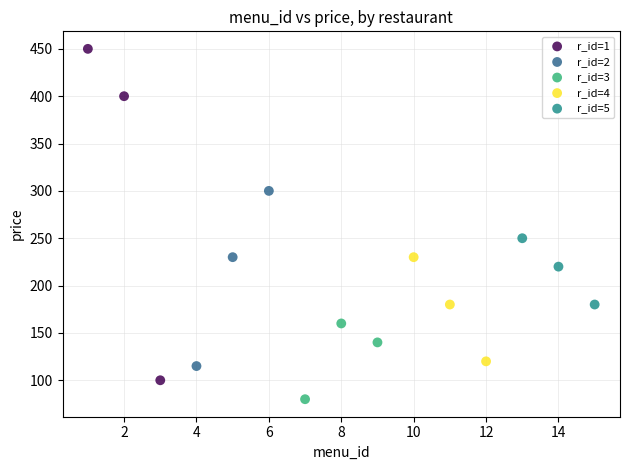

Which series contains the lowest Y value?

r_id=3